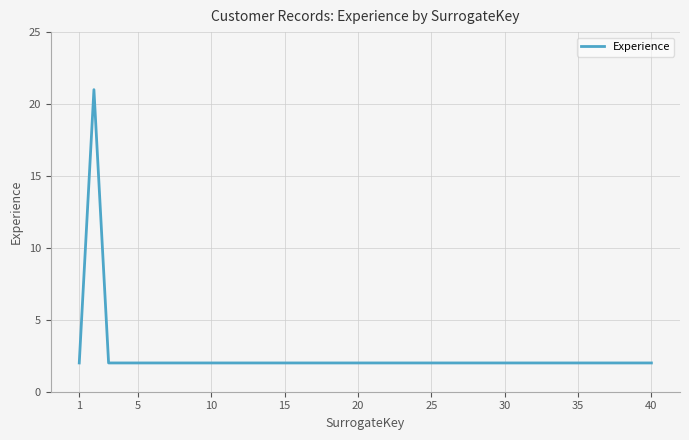

What is the difference between the maximum and minimum values?

19